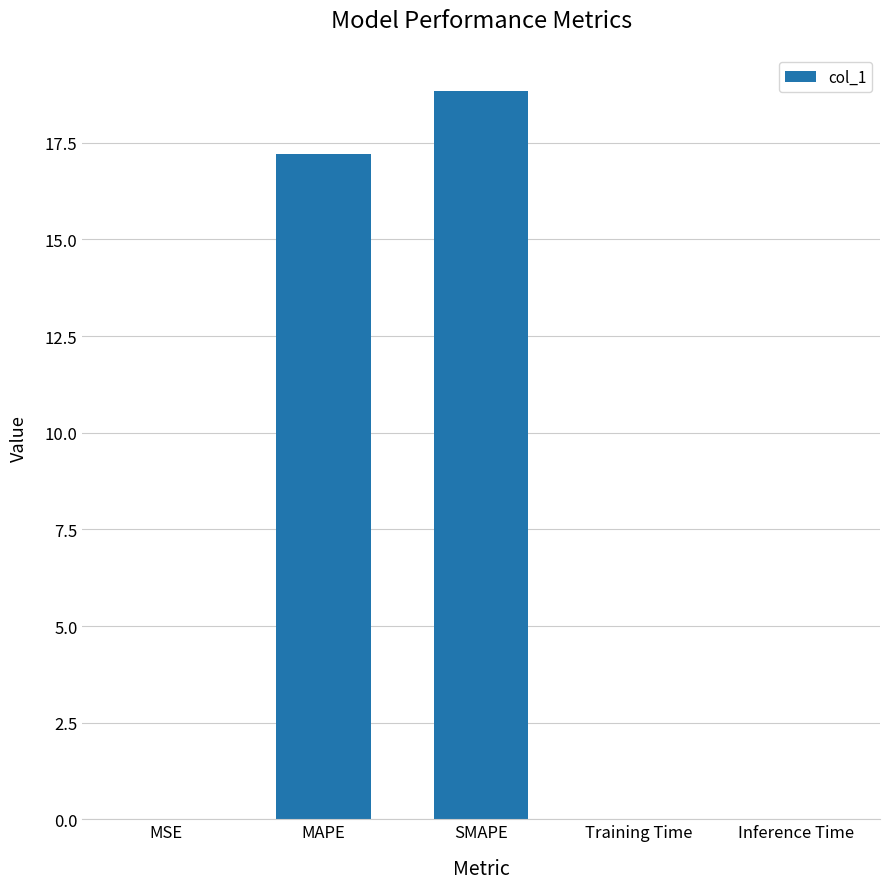

Which label corresponds to the largest value in the chart?

SMAPE